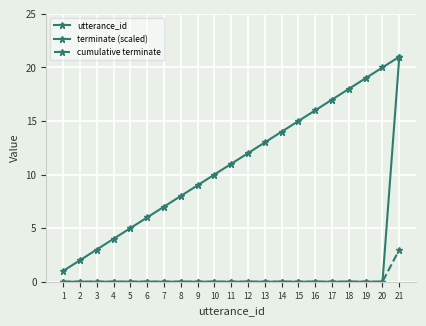

Count the number of categories in the chart.

21